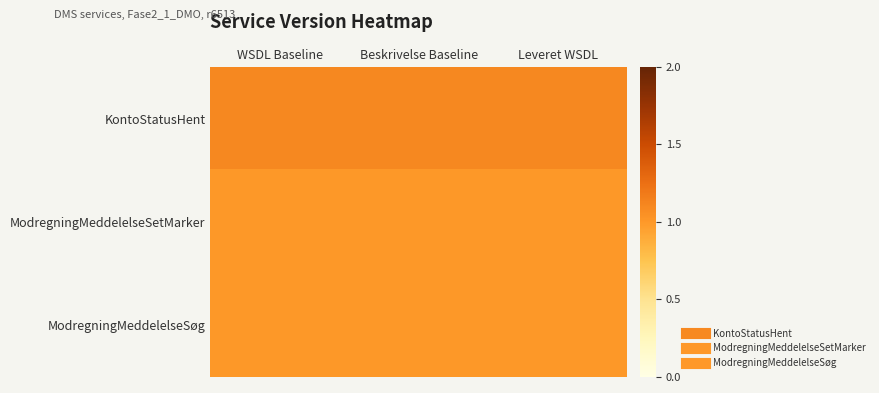

Between Beskrivelse Baseline and WSDL Baseline, which is larger?

Beskrivelse Baseline